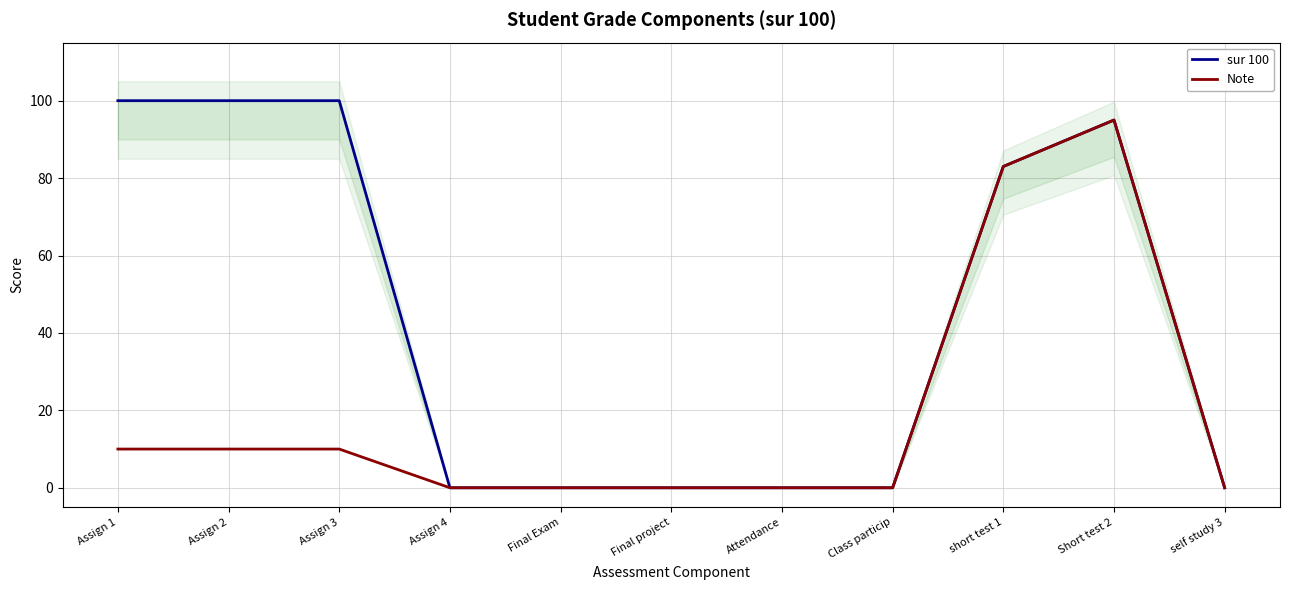

True or false: sur 100 has a value of 0 at Final Exam.

True